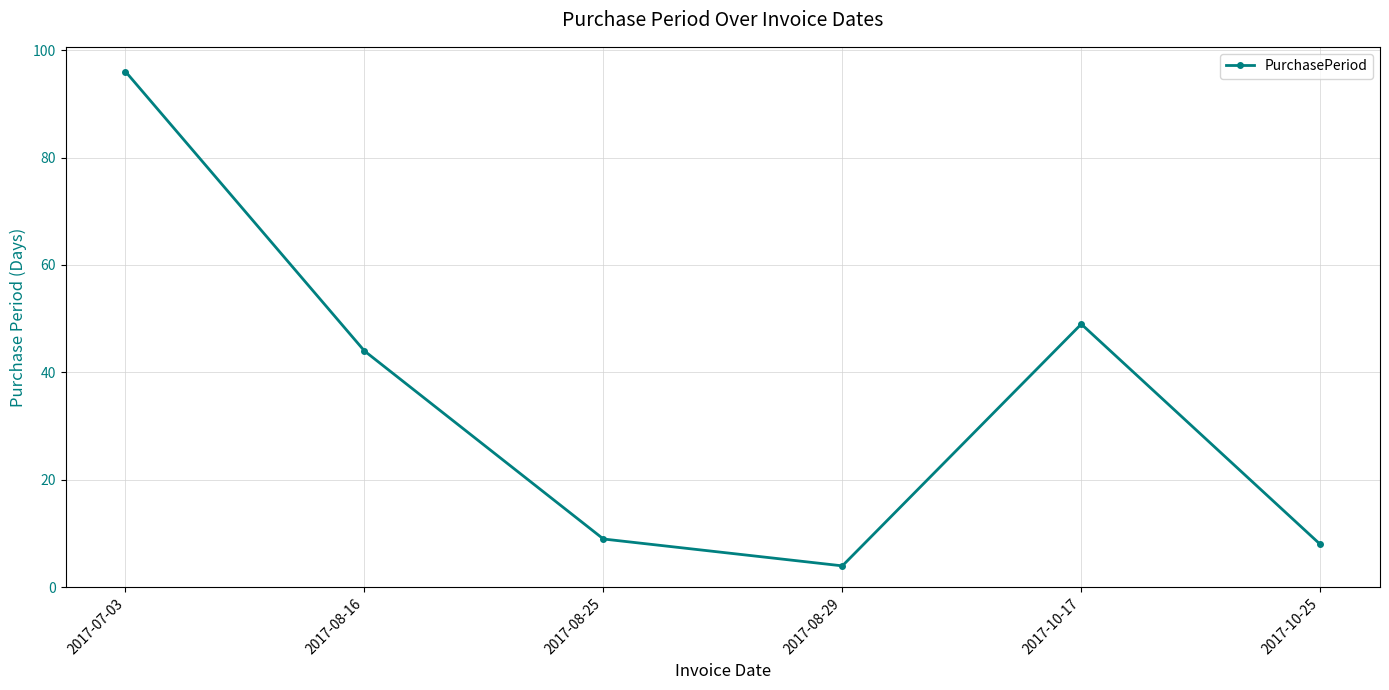

The value at 2017-08-25 is 13. True or false?

False